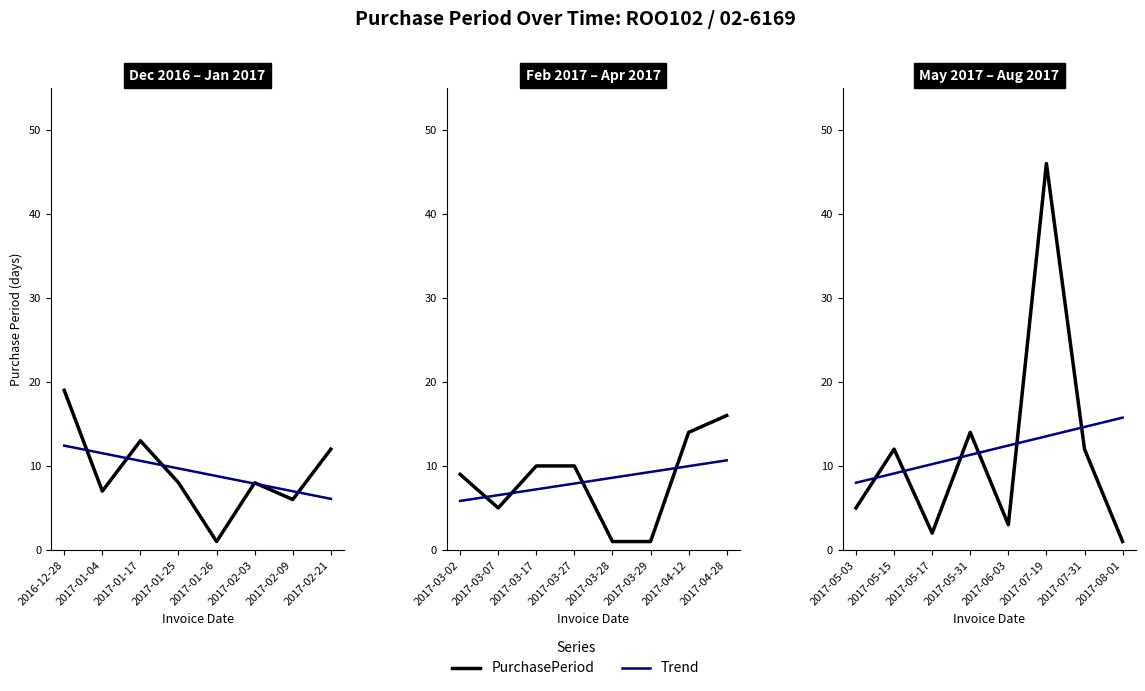

What is the value of the 5th point from the left?

1